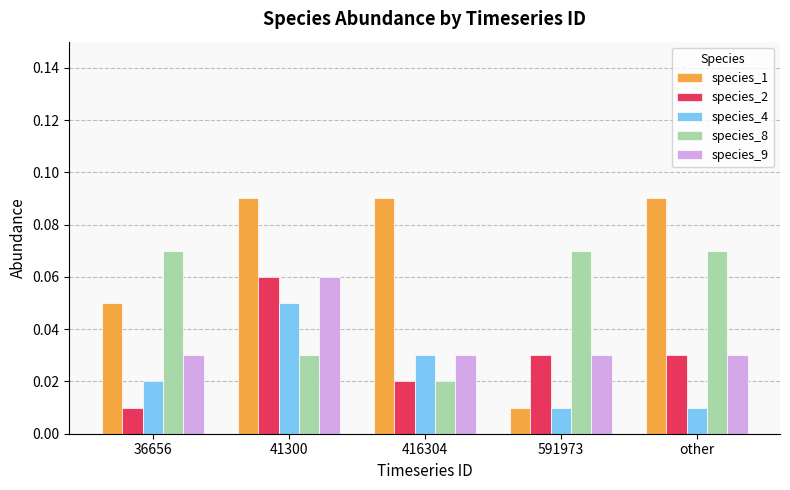

How many bars are there in total?

25